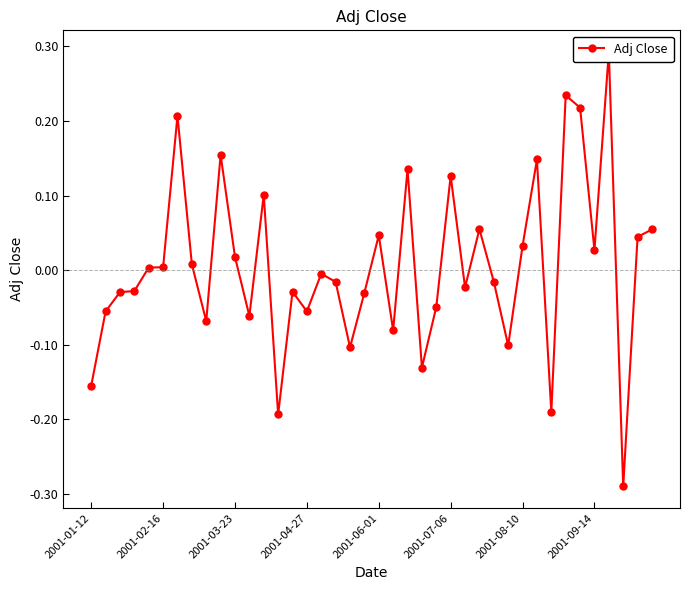

The value at 2001-08-10 is 0.0. True or false?

True